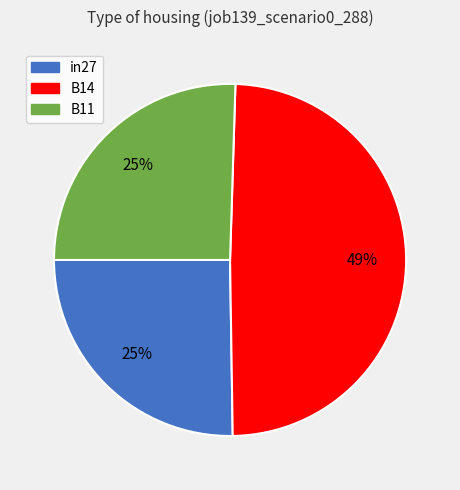

How many segments does this pie chart have?

3